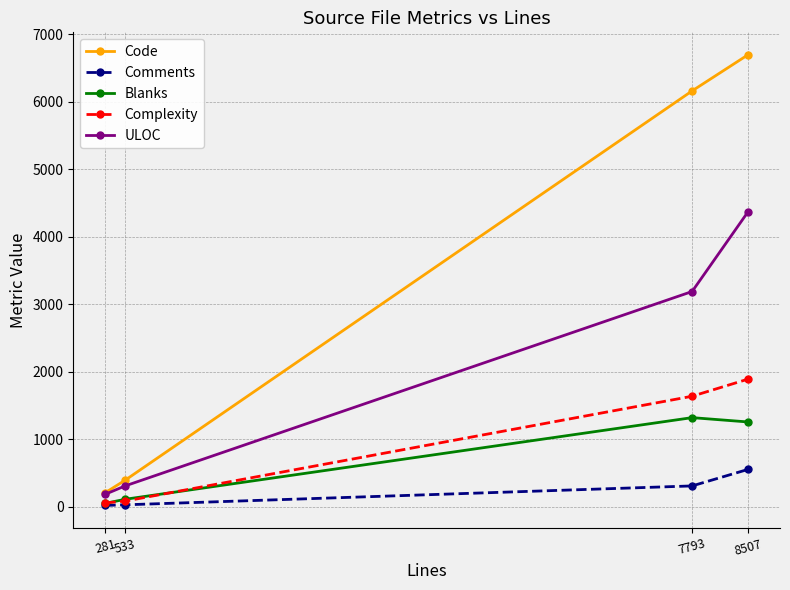

Between 533 and 8507, which series saw the biggest shift?

Code